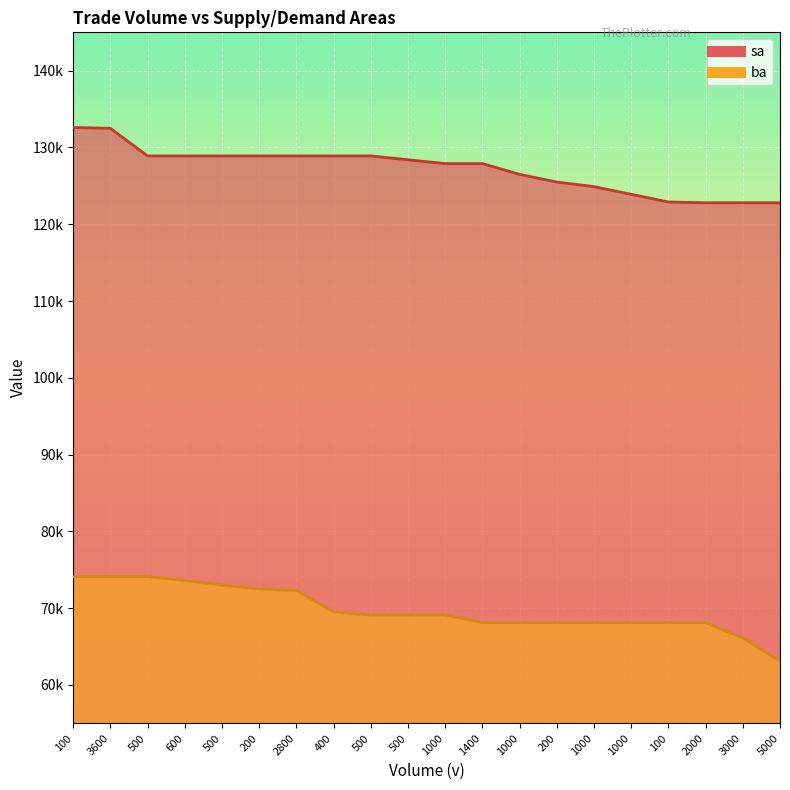

What is the maximum value shown in the chart?

132600